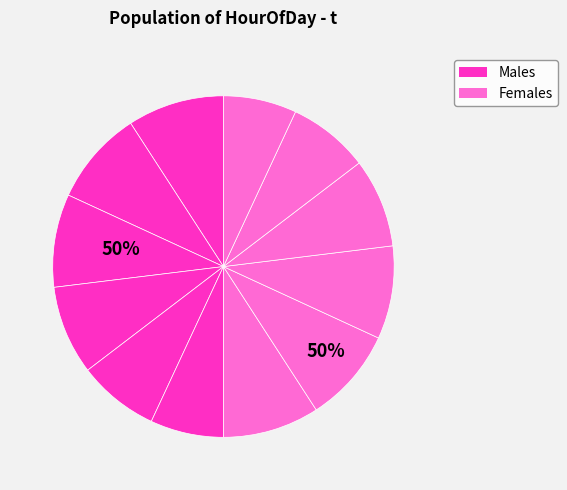

Which series has the widest spread of values?

Males